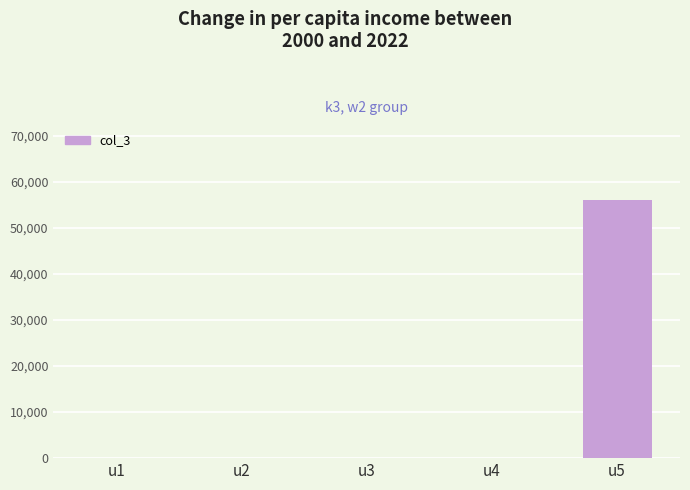

Are the bars horizontal?

No